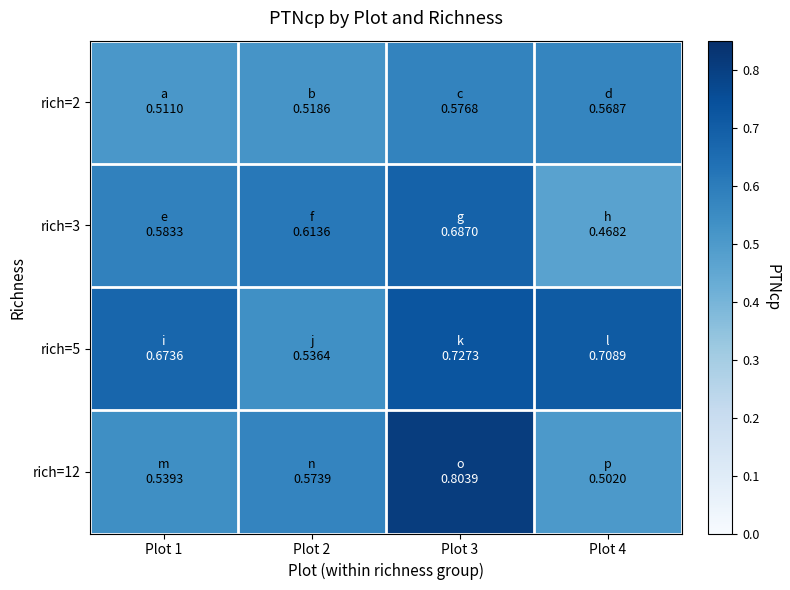

Rank the series at Plot 1 from lowest to highest value.

rich=2, rich=12, rich=3, rich=5